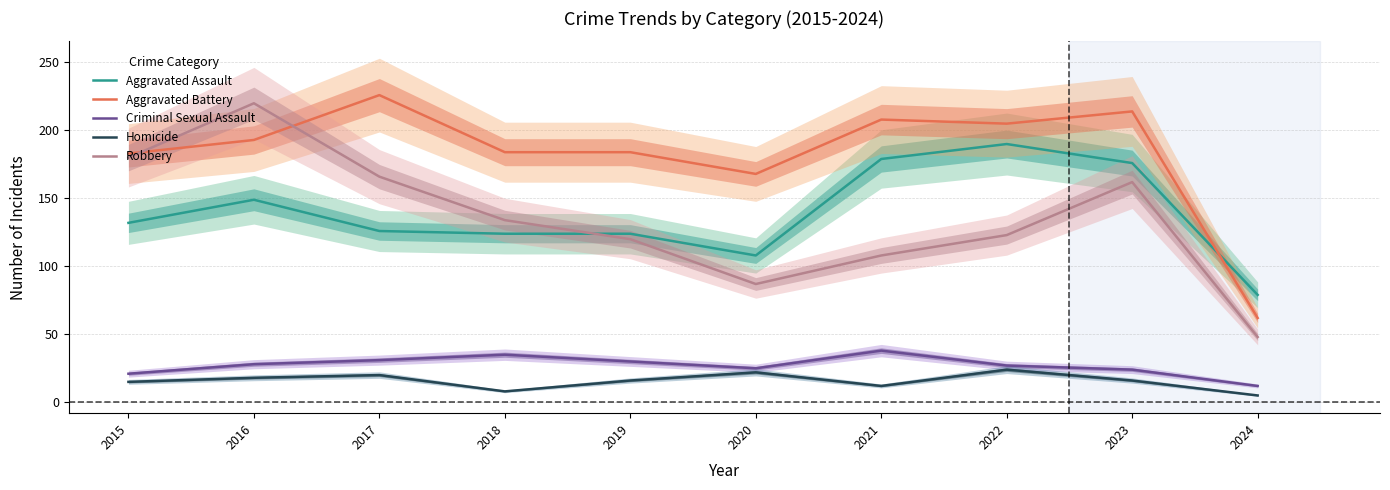

The Criminal Sexual Assault series shows 12 at 2024. True or false?

True